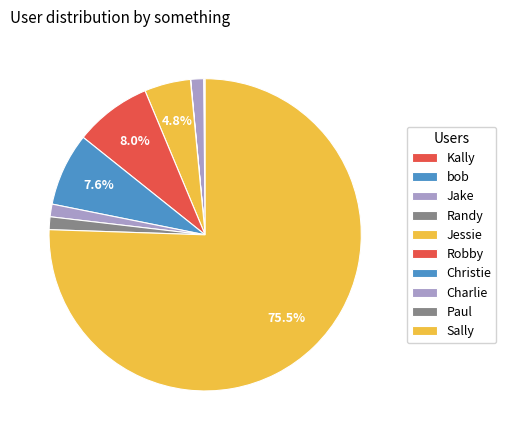

What is the ratio of the value at Paul to the value at Christie?

0.2